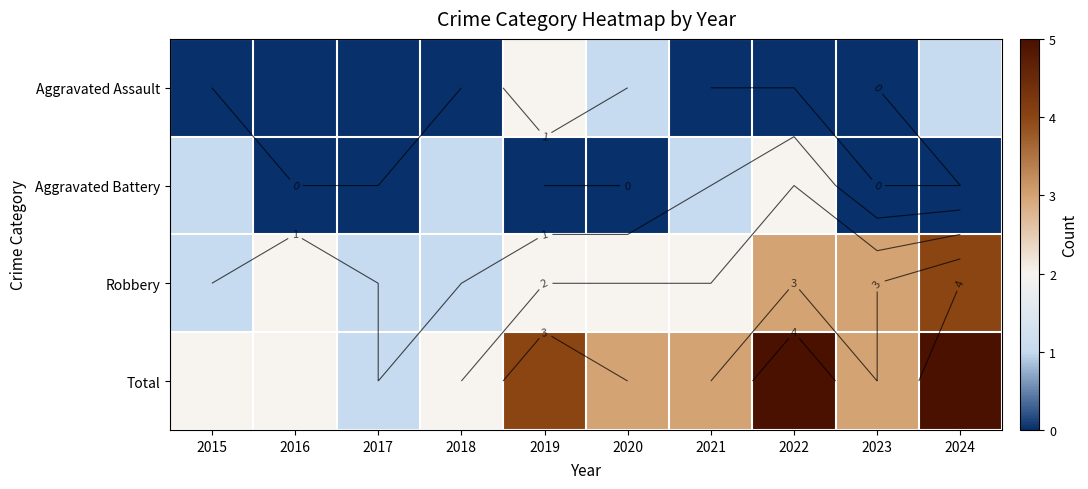

Which series has the largest range (max minus min)?

Total